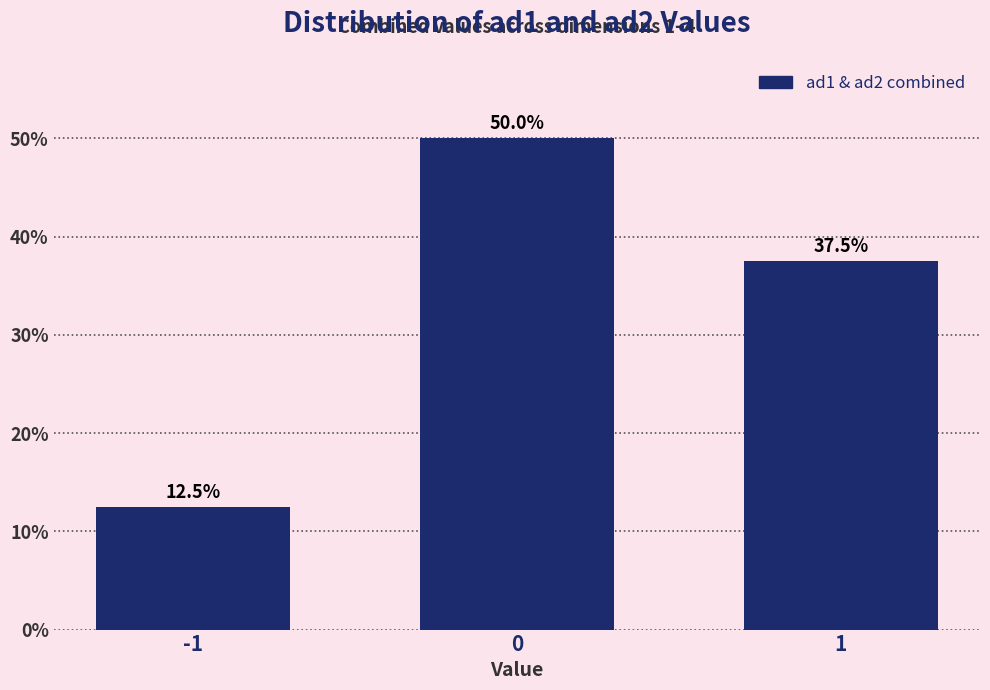

Reading left to right, transcribe all the data shown in this chart.

12.5	50.0	37.5